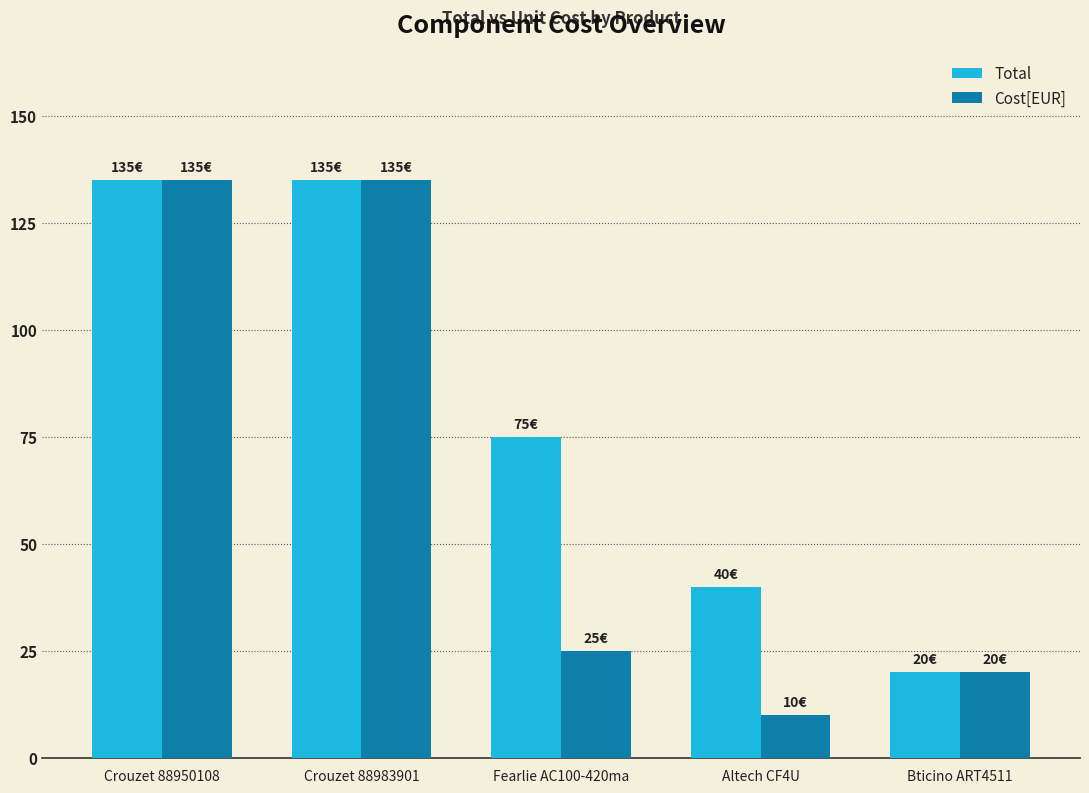

Where is Total nearest to the value 77?

Fearlie AC100-420ma